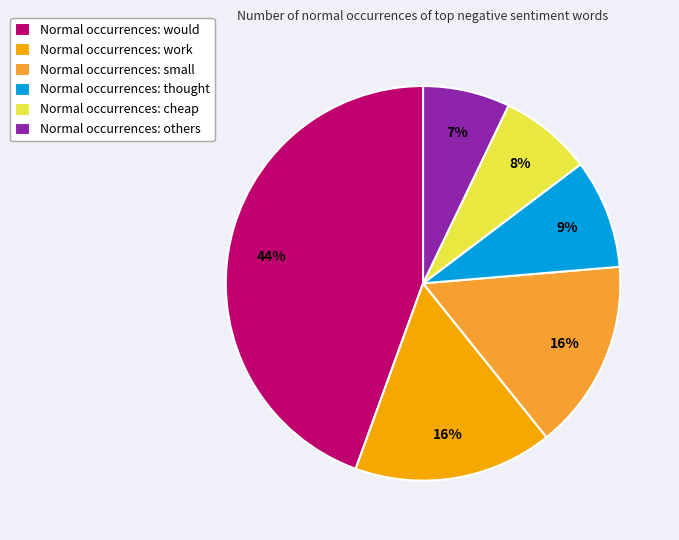

Is it true that Normal occurrences: would is 32% of the pie?

False